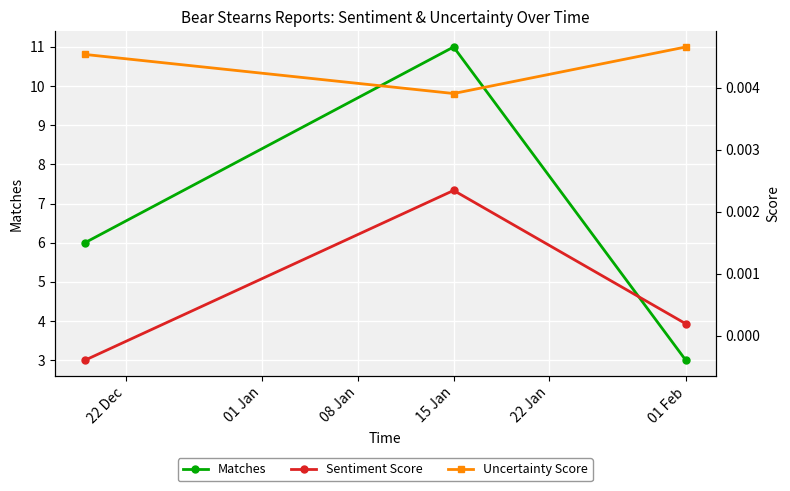

The value of Matches at 01 Feb is 1. True or false?

False